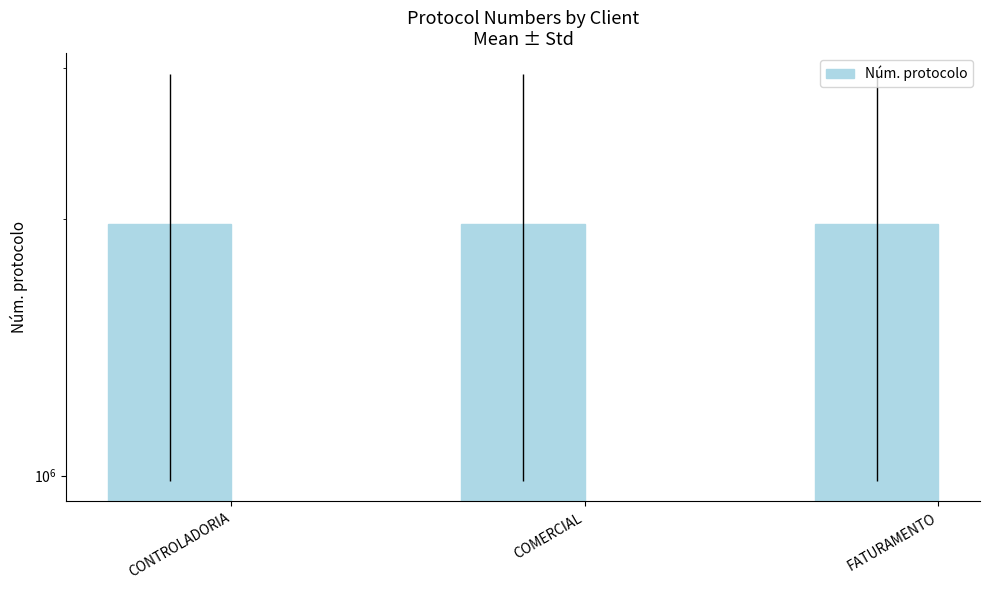

What is the maximum value shown in the chart?

1971051